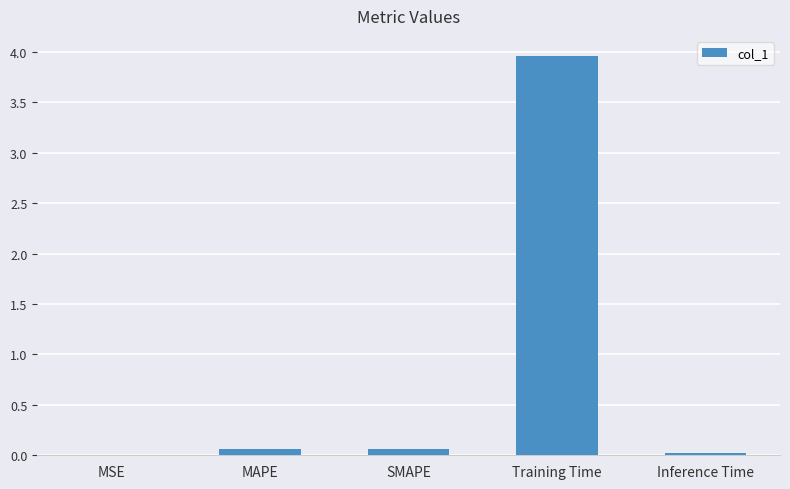

What is the sum of all values?

4.1